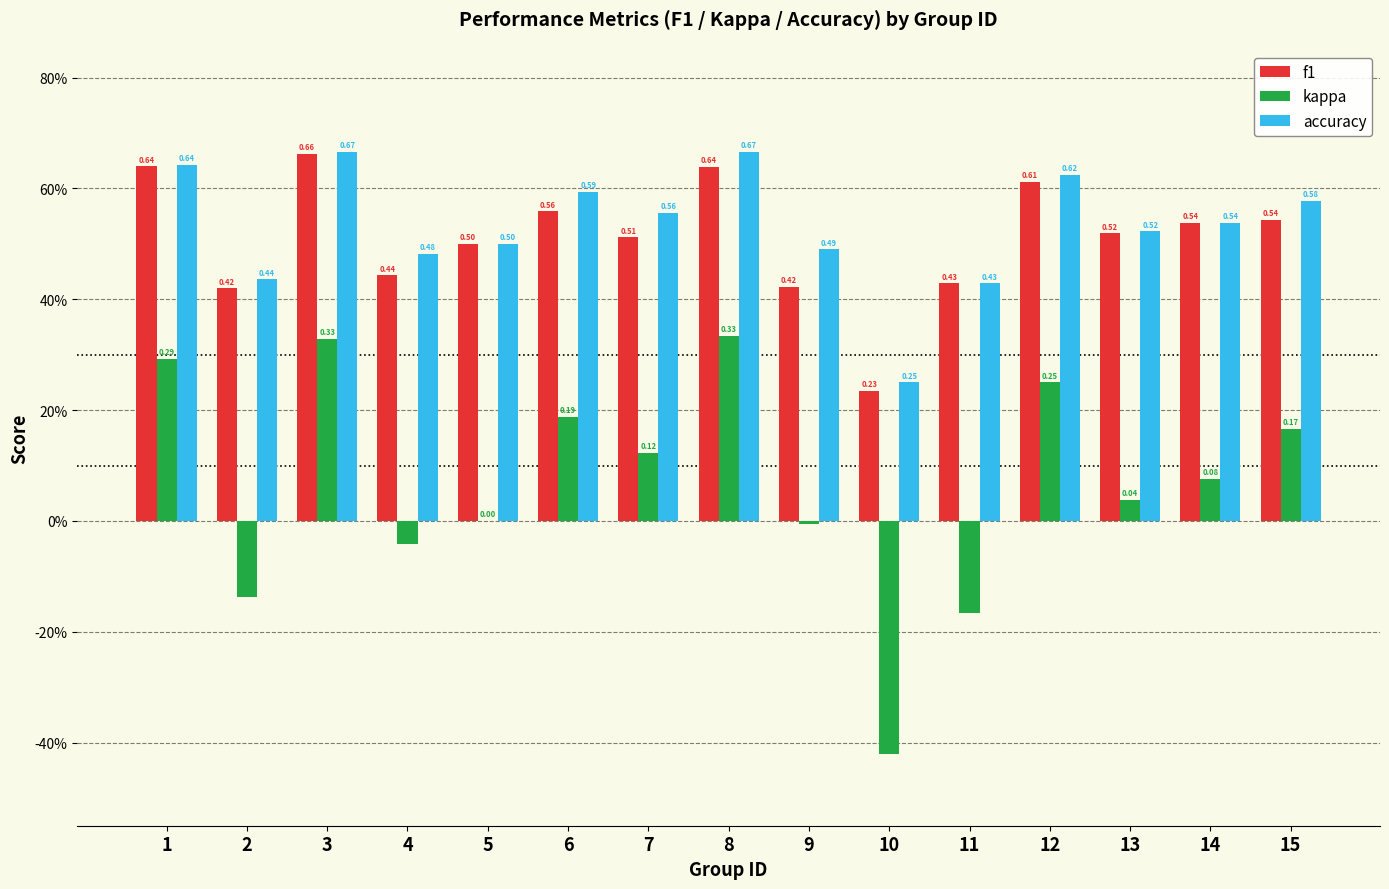

Are the bars horizontal?

No